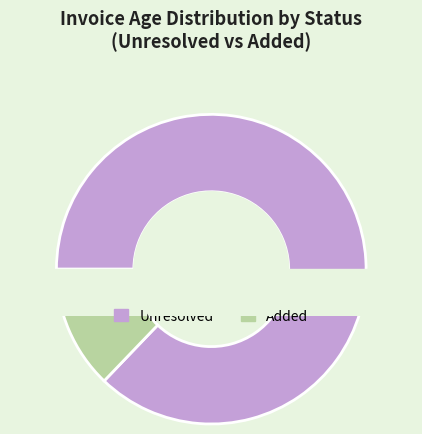

Which category accounts for the majority?

Unresolved